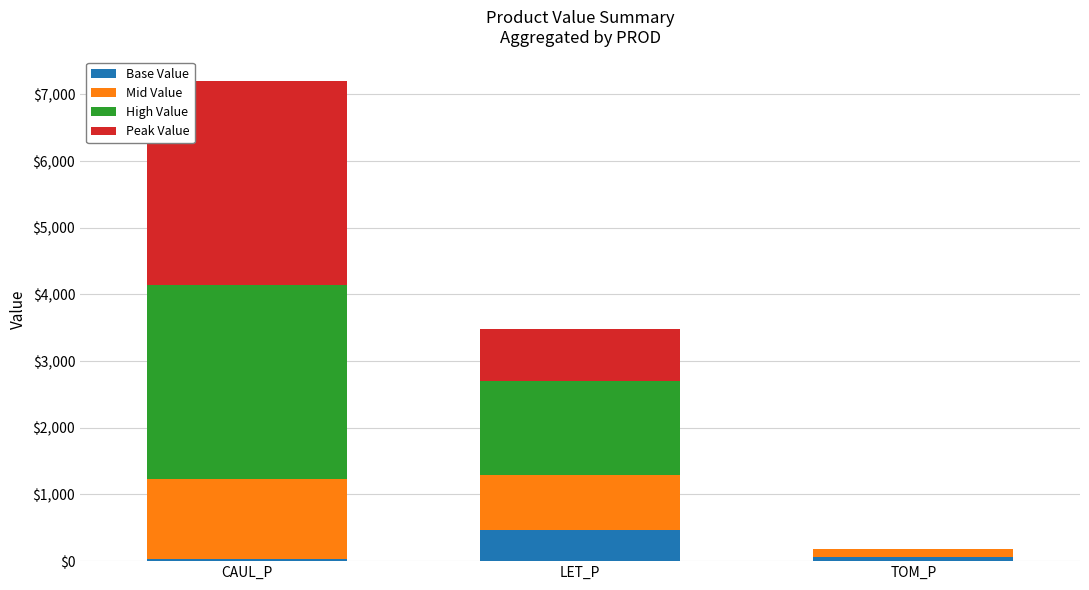

What is the sum of the Base Value values at CAUL_P and TOM_P?

97.1